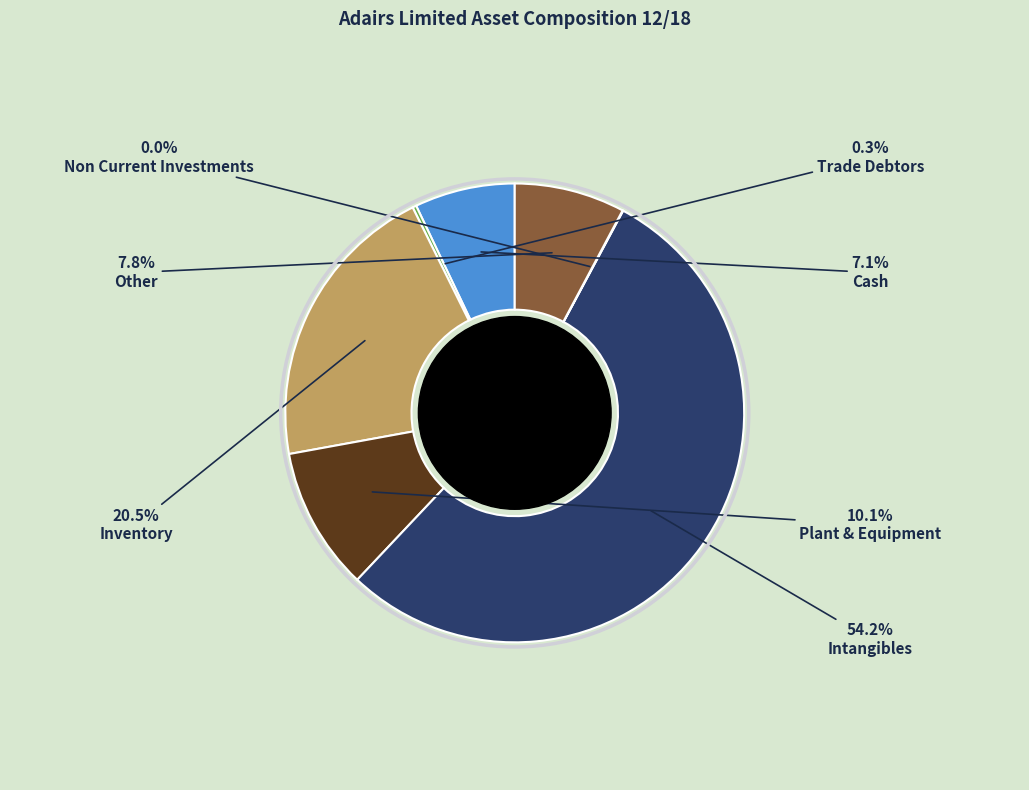

Does any single category account for the majority?

Yes